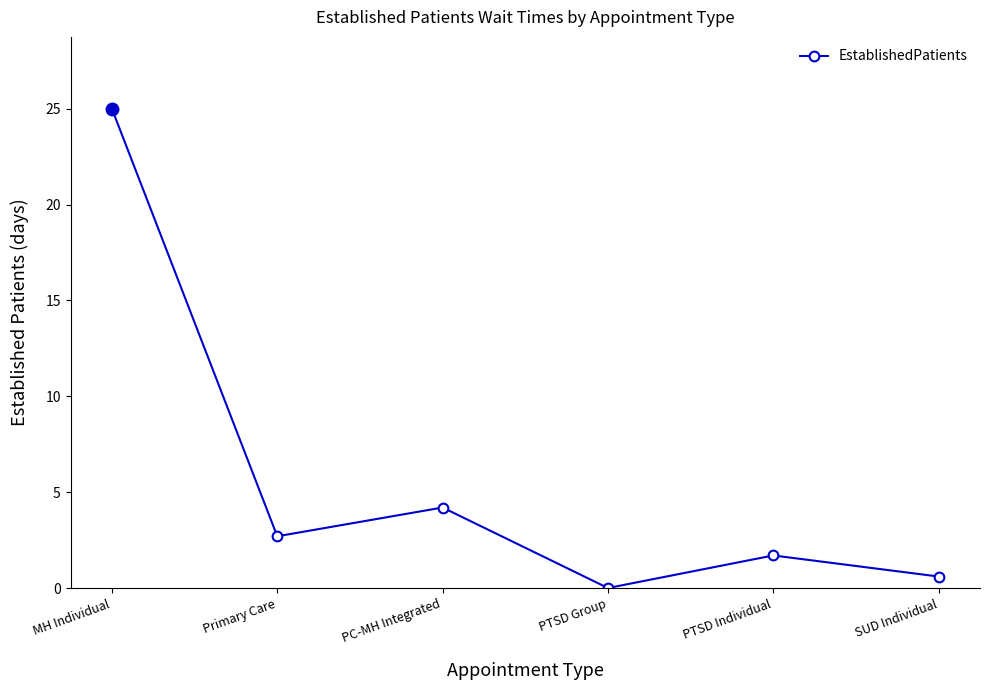

Where is the first local maximum?

PC-MH Integrated